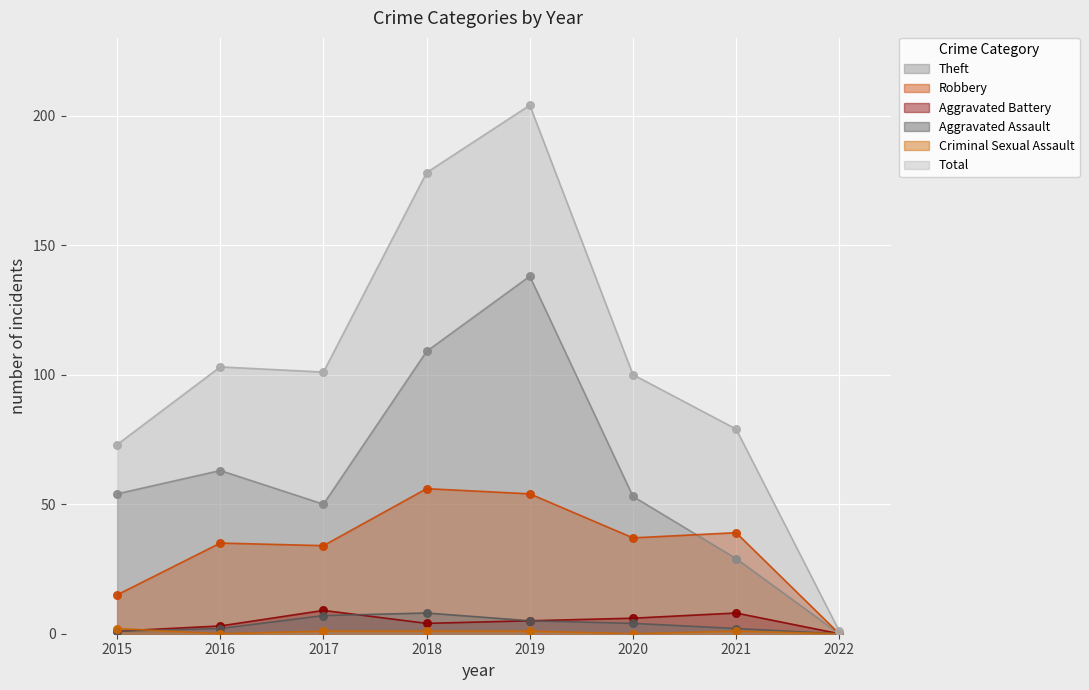

Which series contains the highest Y value?

Total